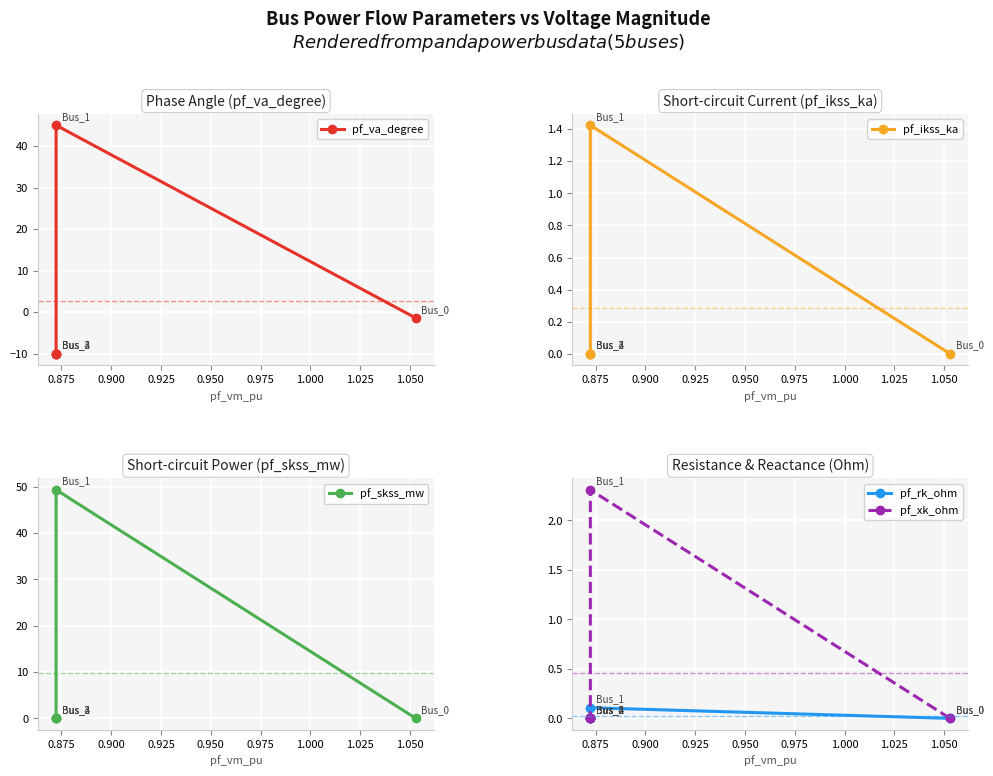

True or false: pf_va_degree and pf_skss_mw cross at least once.

False